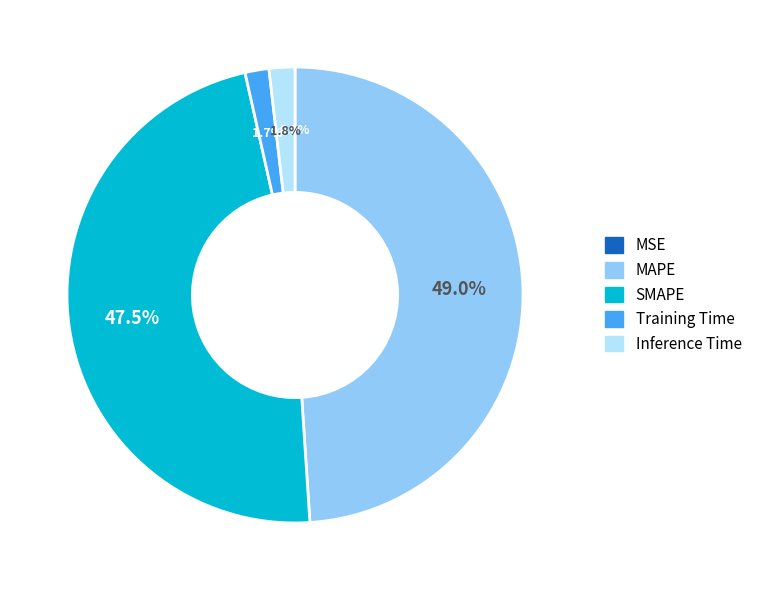

Which has a higher value, MAPE or Inference Time?

MAPE